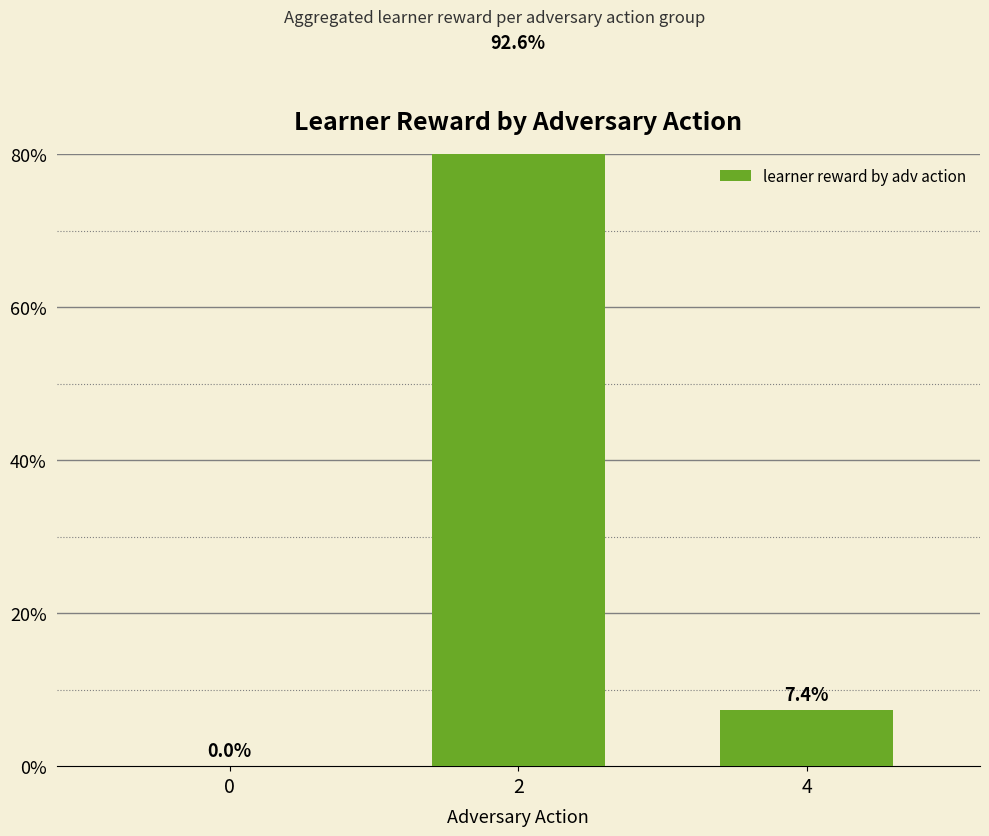

List the labels in order of value, largest first.

2, 4, 0